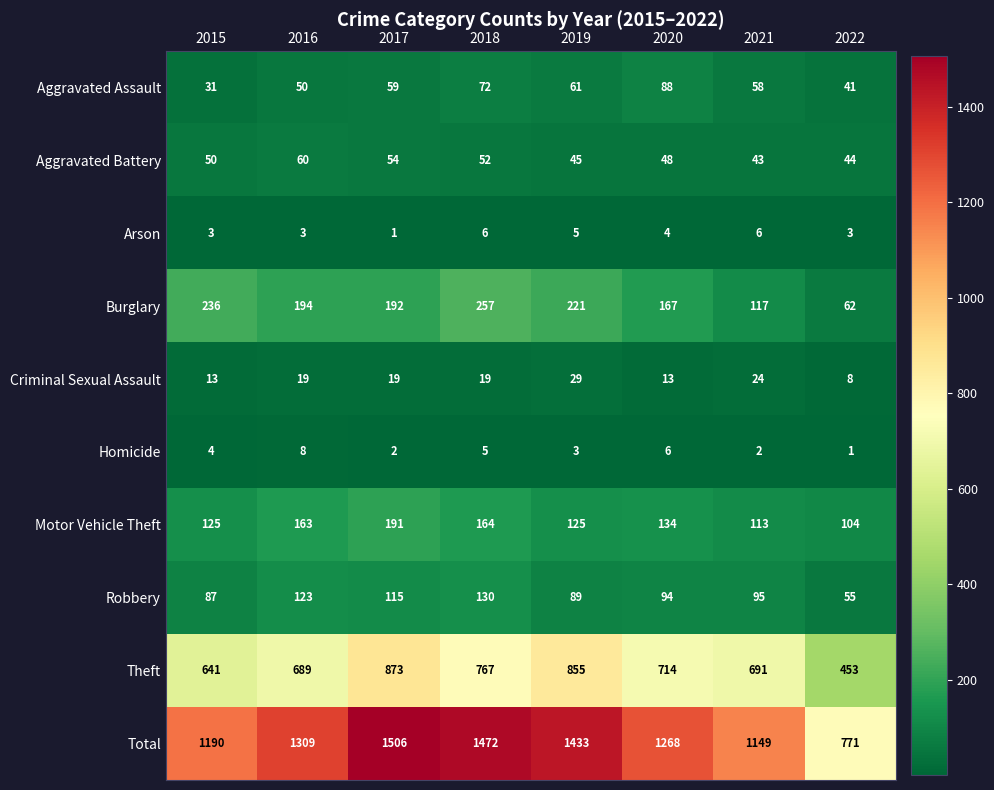

What is the difference between the second highest and minimum values in the Criminal Sexual Assault series?

16